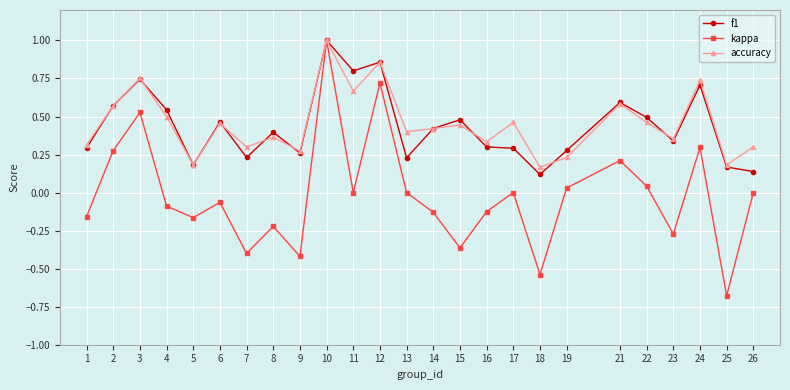

True or false: f1 has a value of 0.7 at 3.

True